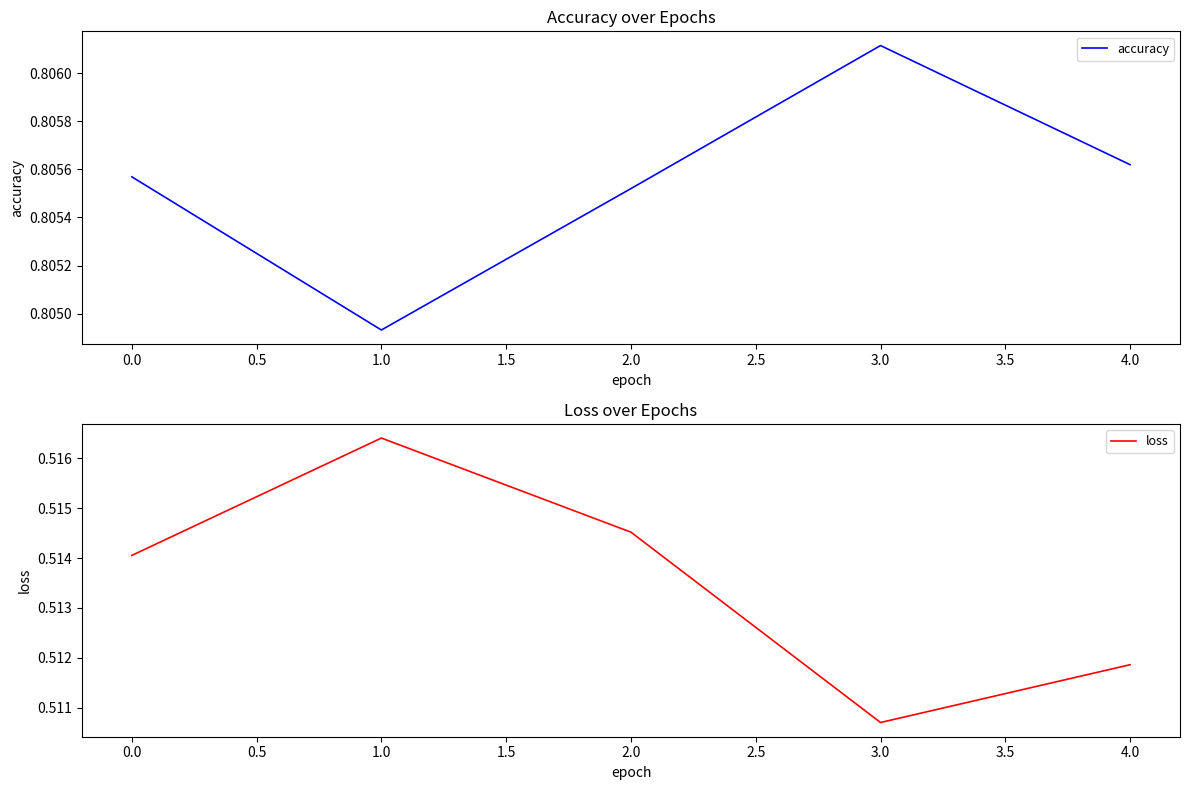

Which has a higher value, 0.0 or −0.5?

−0.5